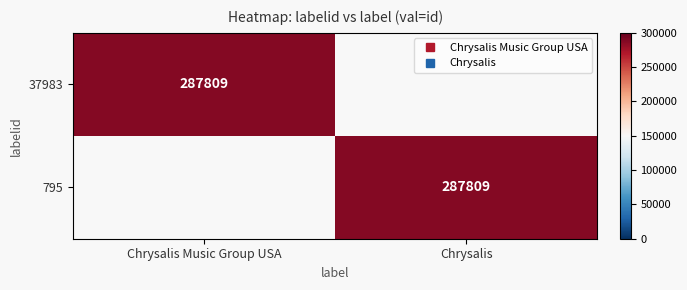

True or false: 795 has a value of 0 at Chrysalis Music Group USA.

True